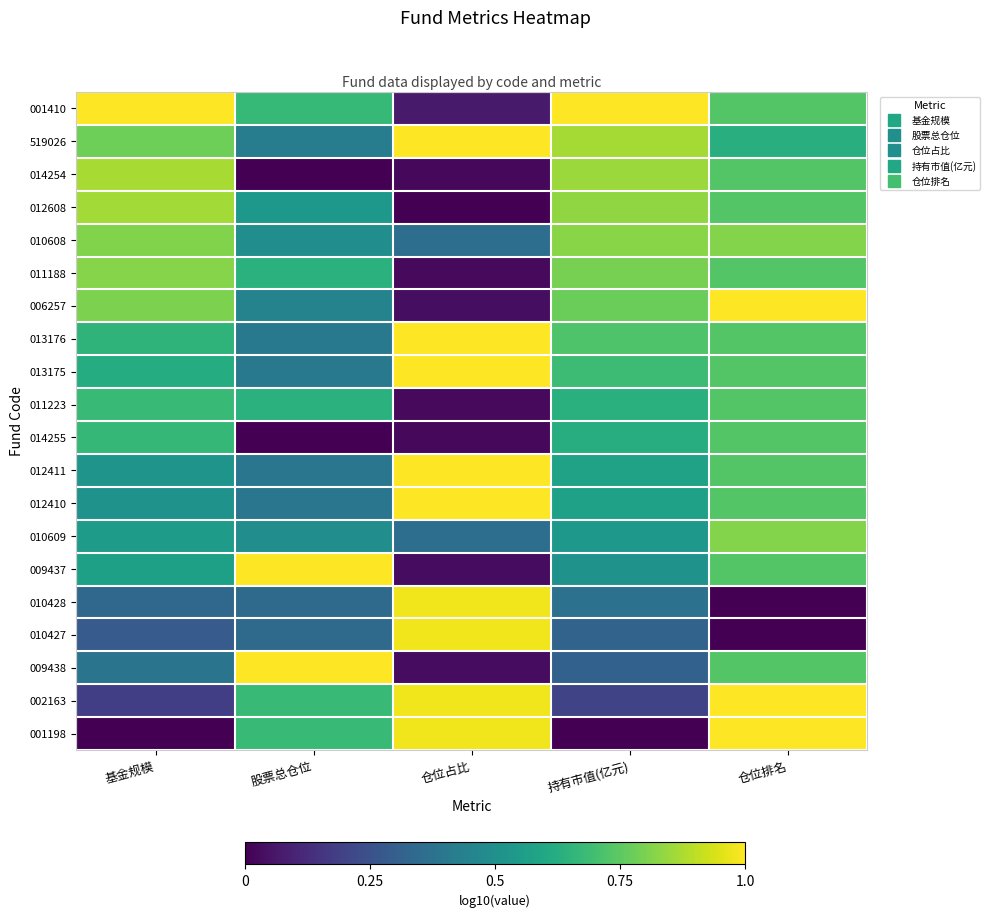

How many data points does each series have?

5